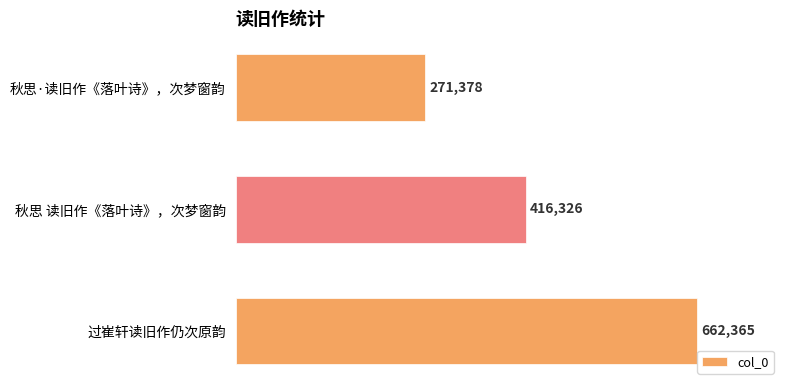

What is the change in value from 秋思 读旧作《落叶诗》，次梦窗韵 to 过崔轩读旧作仍次原韵?

+246039